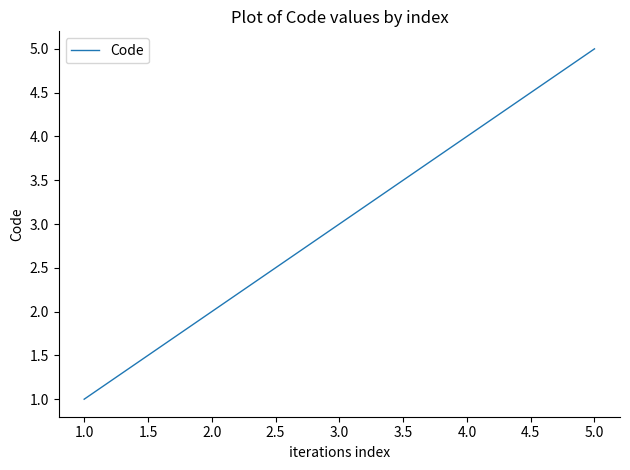

How many lines are shown in the chart?

1